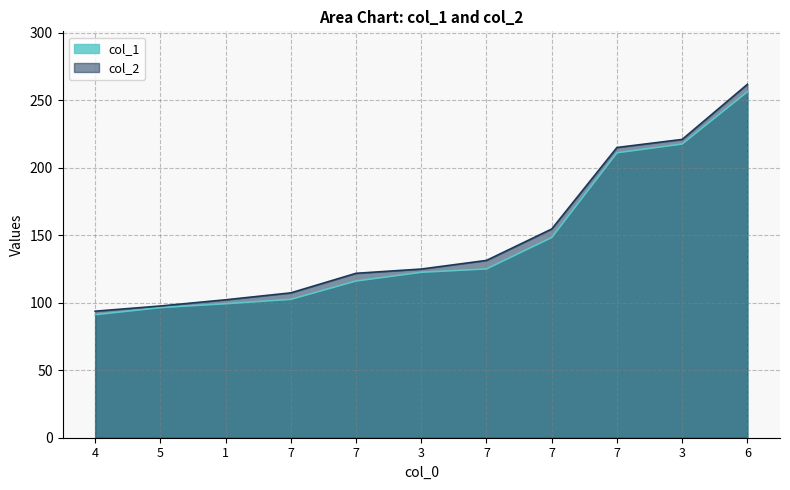

At which category is the sum across all series the highest?

6